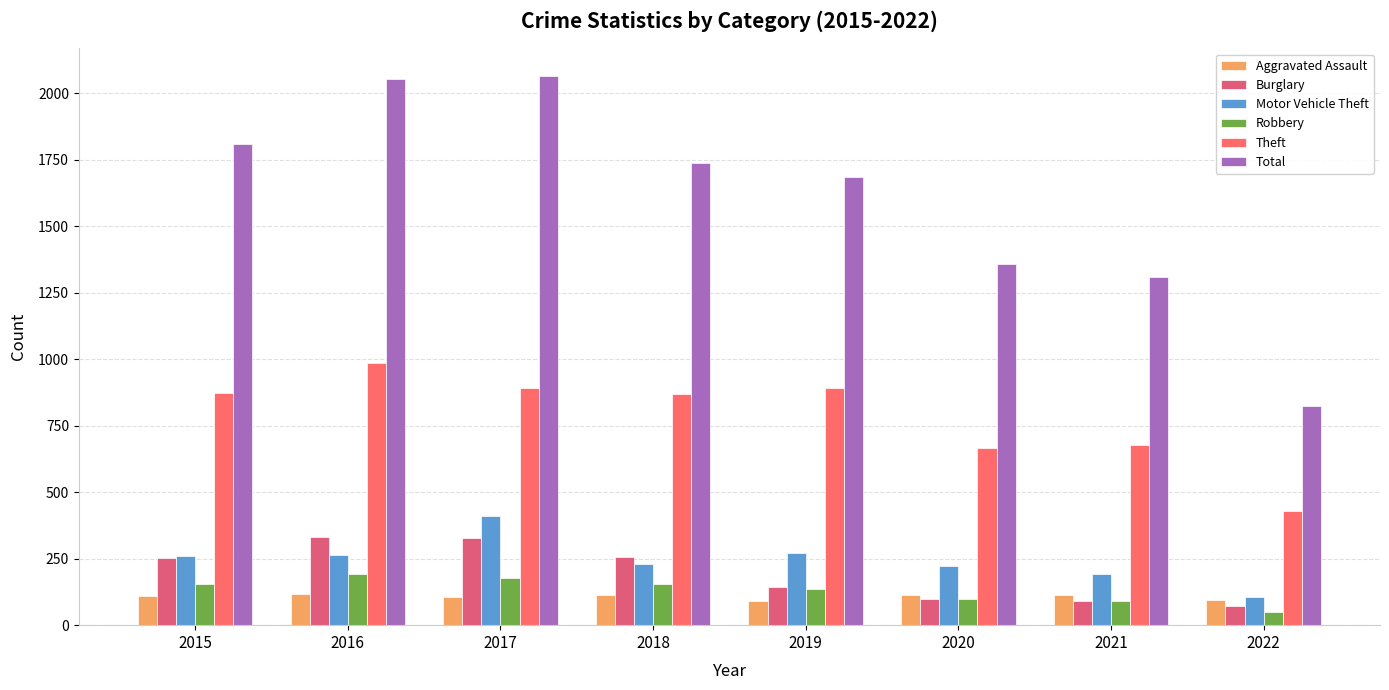

How many data points in Motor Vehicle Theft are less than 261?

4